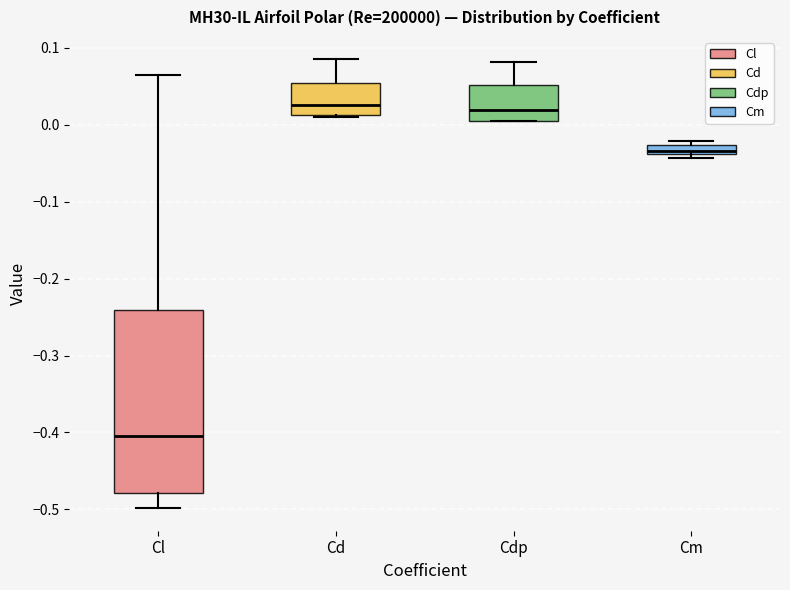

Where does the upper whisker of the box for Cl end on the y-axis? The values are not printed on the chart, so give them approximately, as read against the axis.

0.06